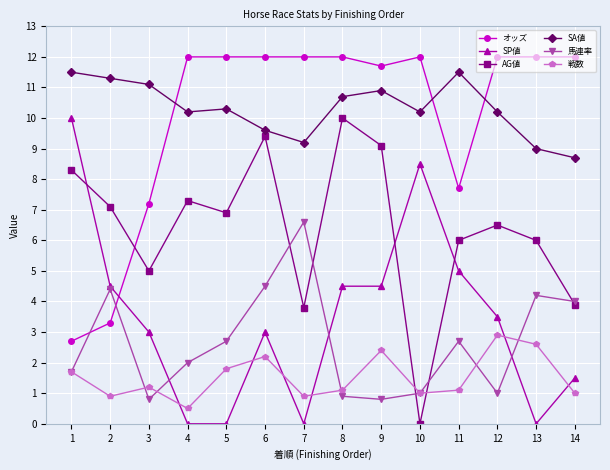

True or false: 馬連率 and AG値 intersect in this chart.

True